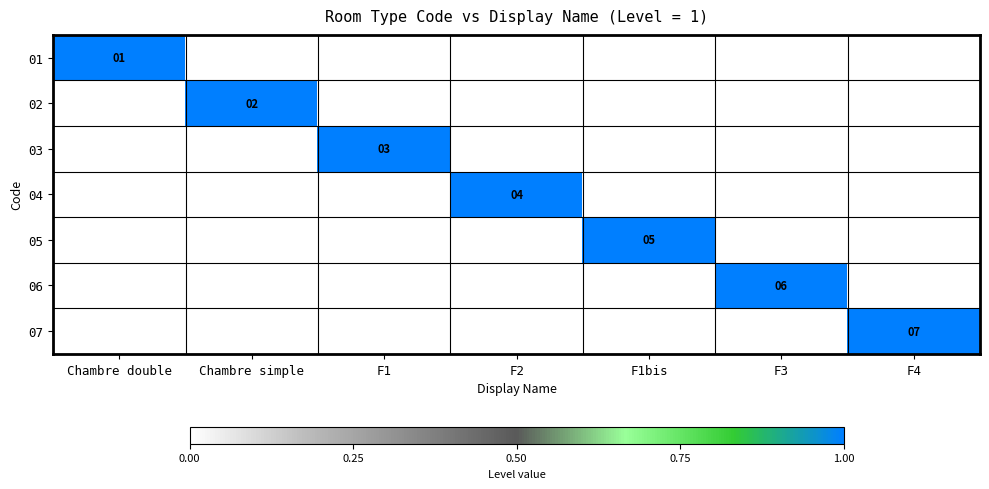

True or false: 02 has a value of 1 at F1bis.

False